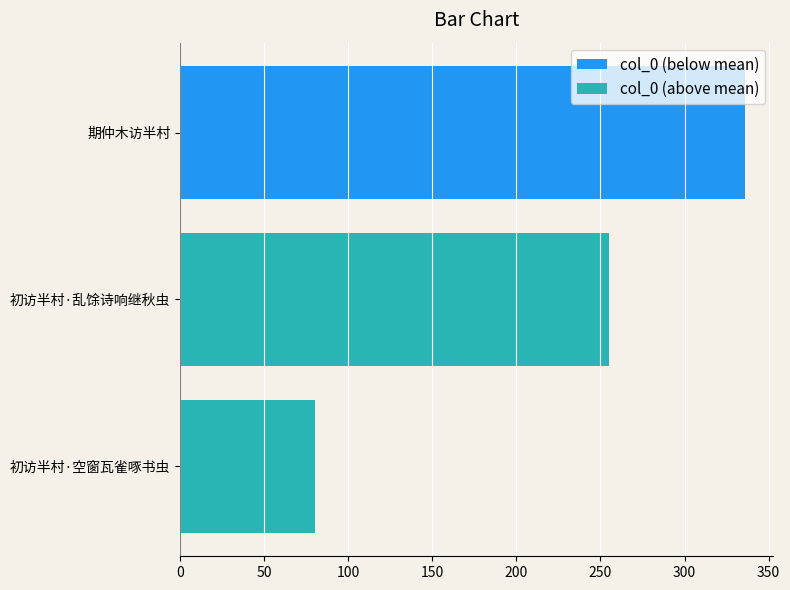

Which series has the largest total across all categories?

col_0 (below mean)